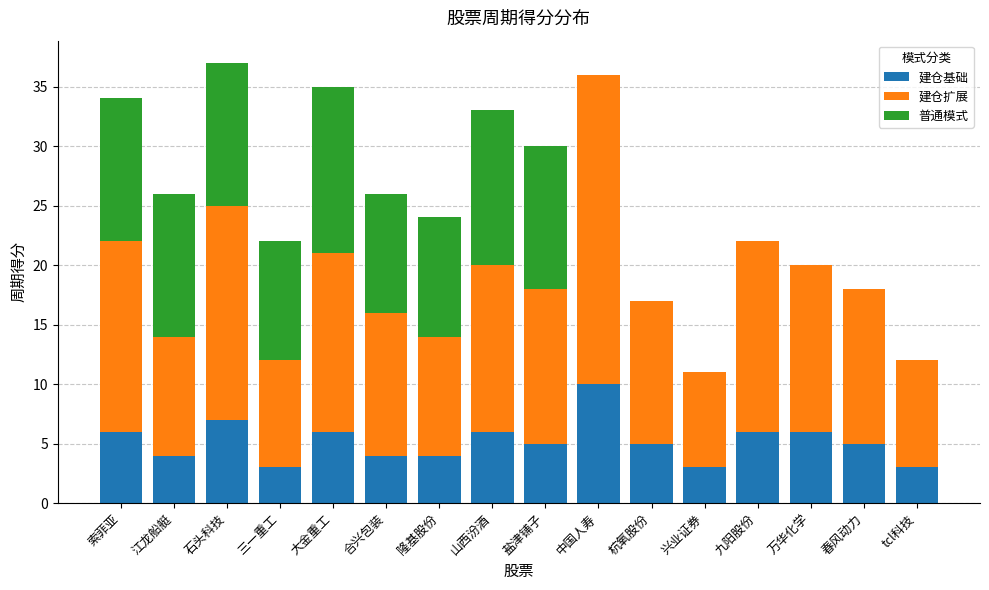

What is the total value across all series at 三一重工?

22